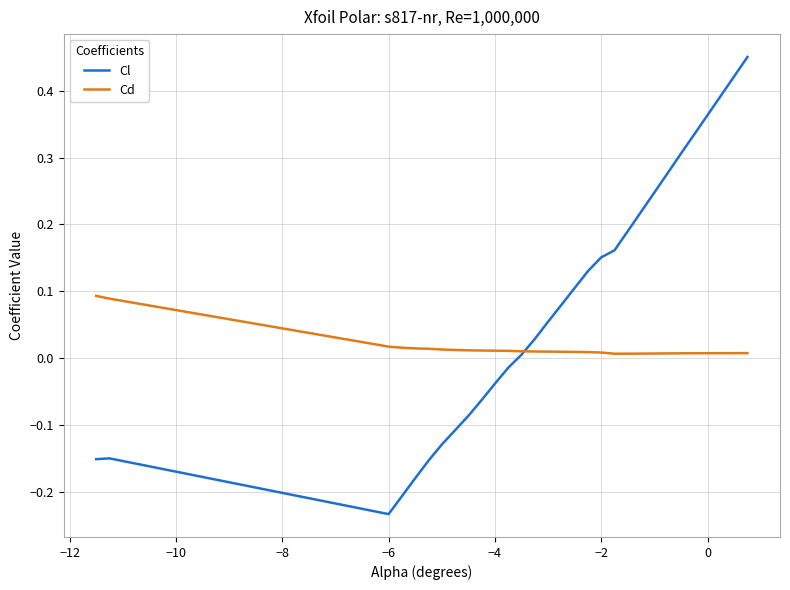

How many intersections are there between Cl and Cd?

1